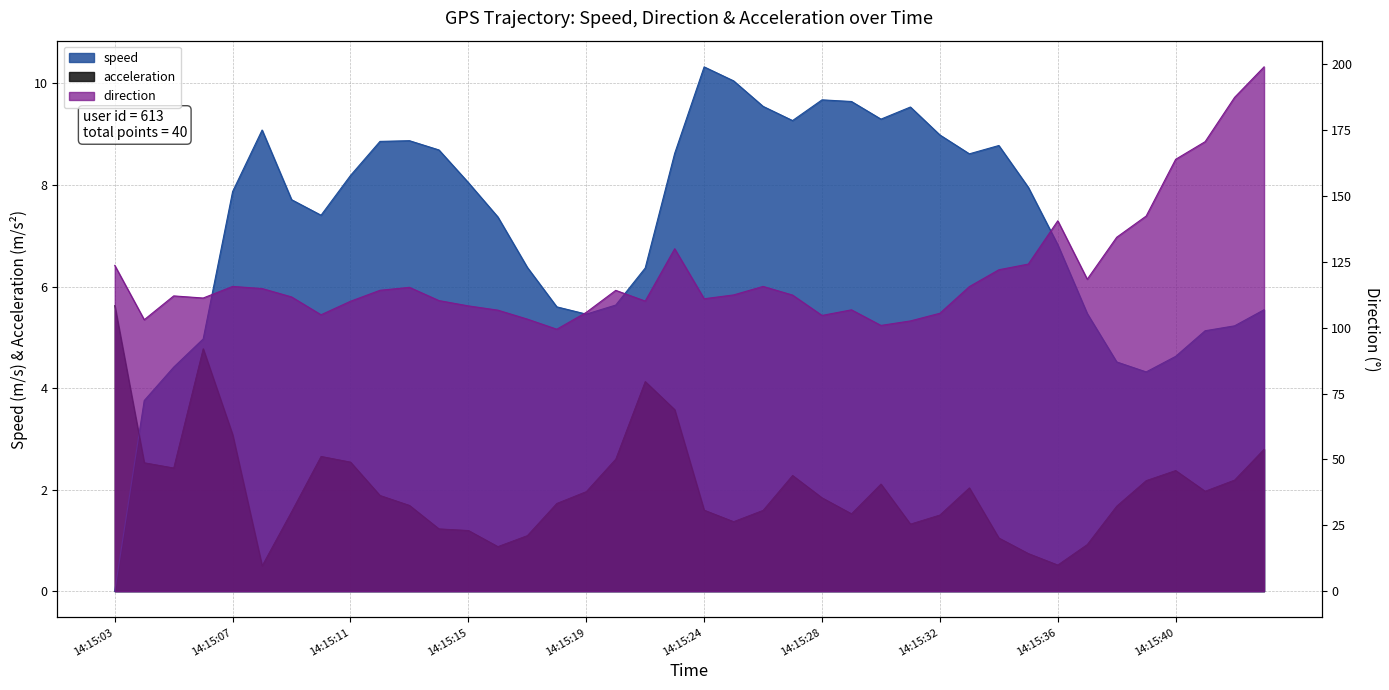

What is the value of the speed point at the 11th from the left?

8.9